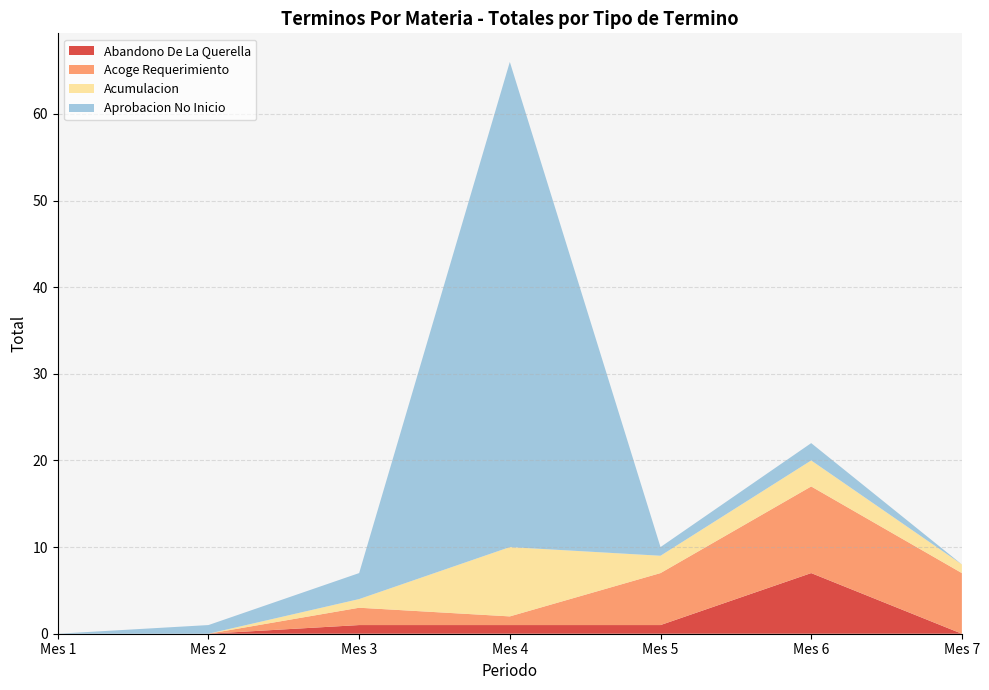

True or false: Abandono De La Querella has a value of 11 at Mes 6.

False